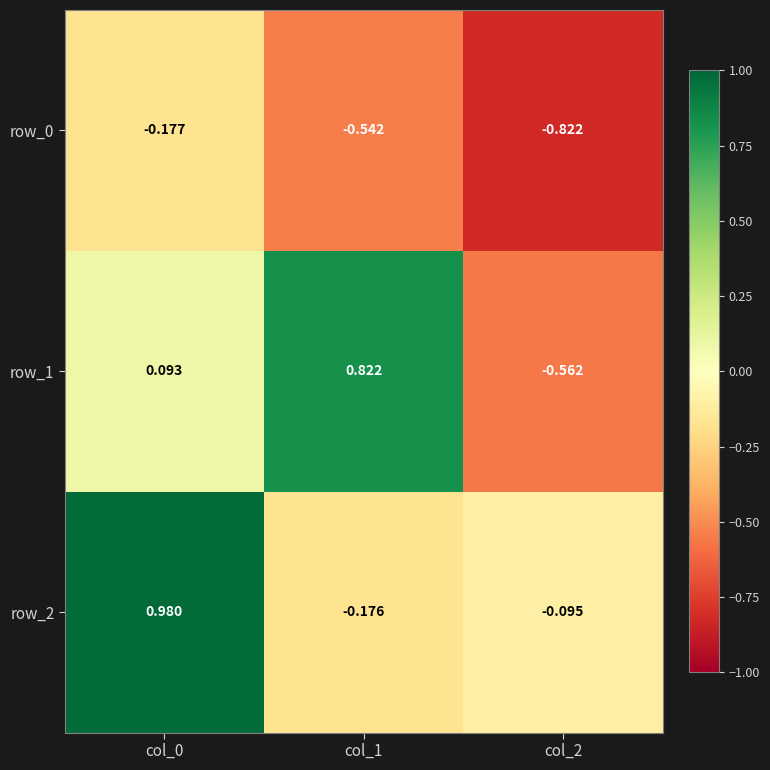

What is the difference between the maximum and minimum values in the row_1 series?

1.4